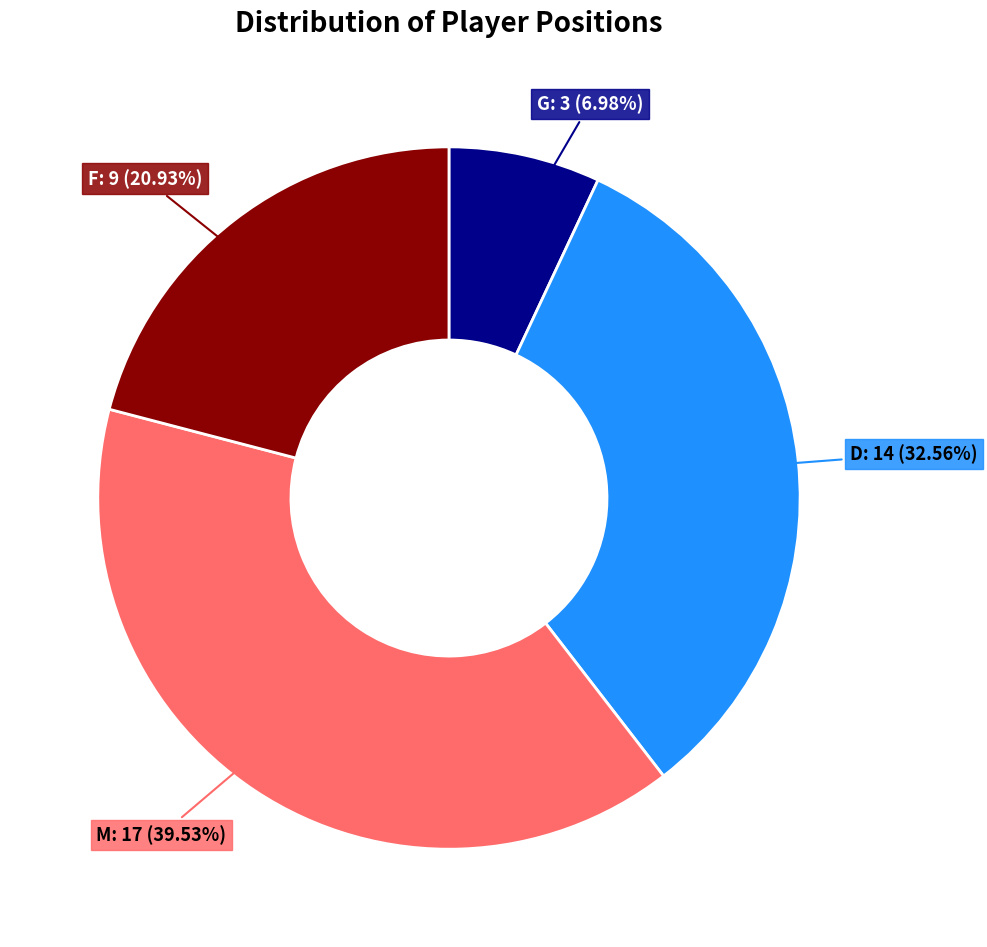

Is there a majority slice in this chart?

No